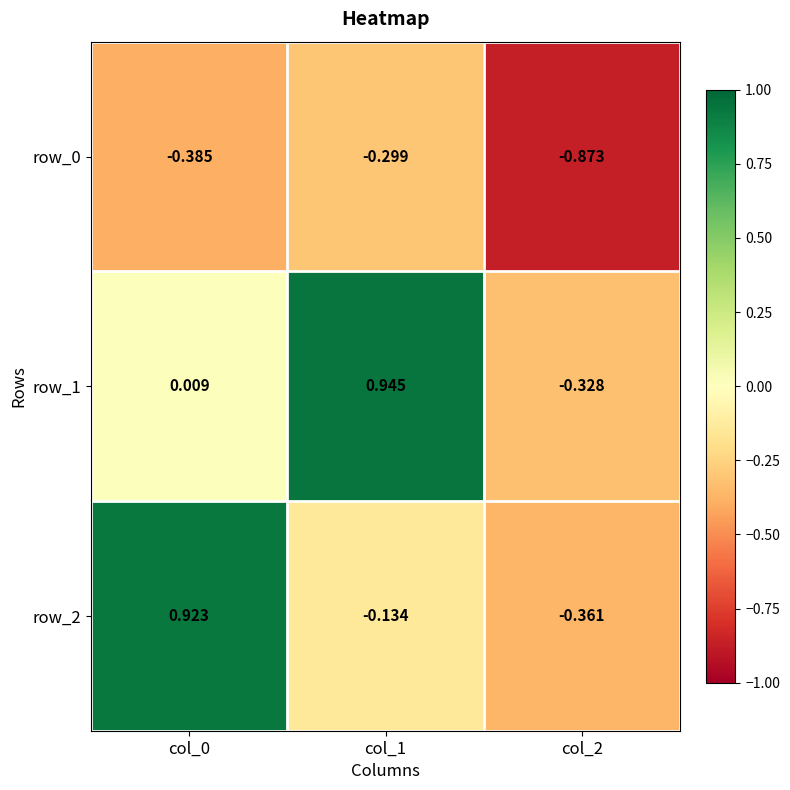

The value of row_0 at col_0 is -0.1. True or false?

False